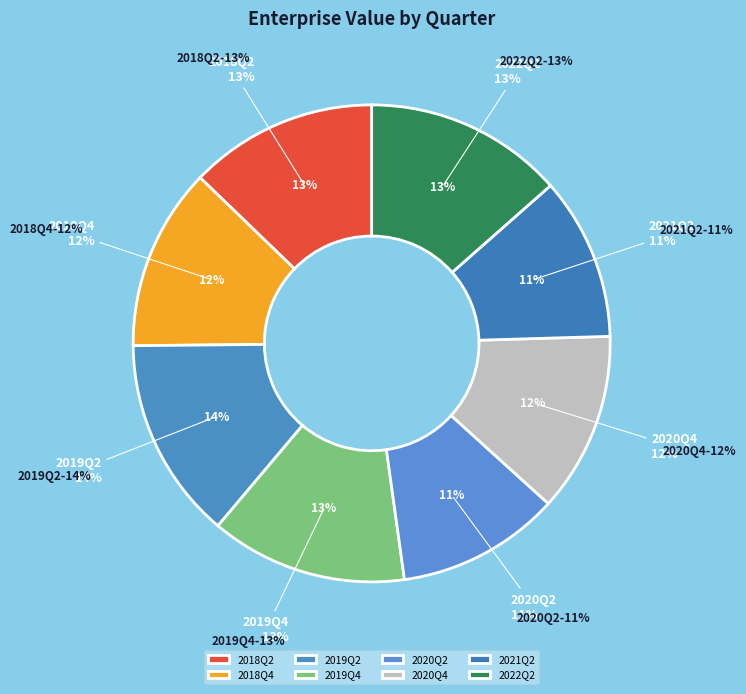

How many segments does this pie chart have?

8